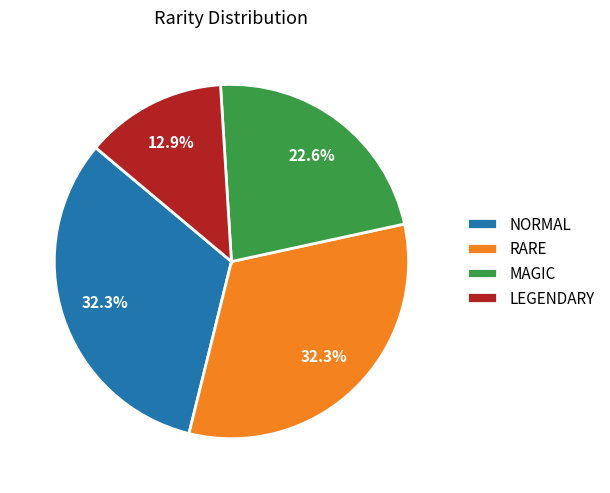

Which category has the smallest portion of the pie?

LEGENDARY